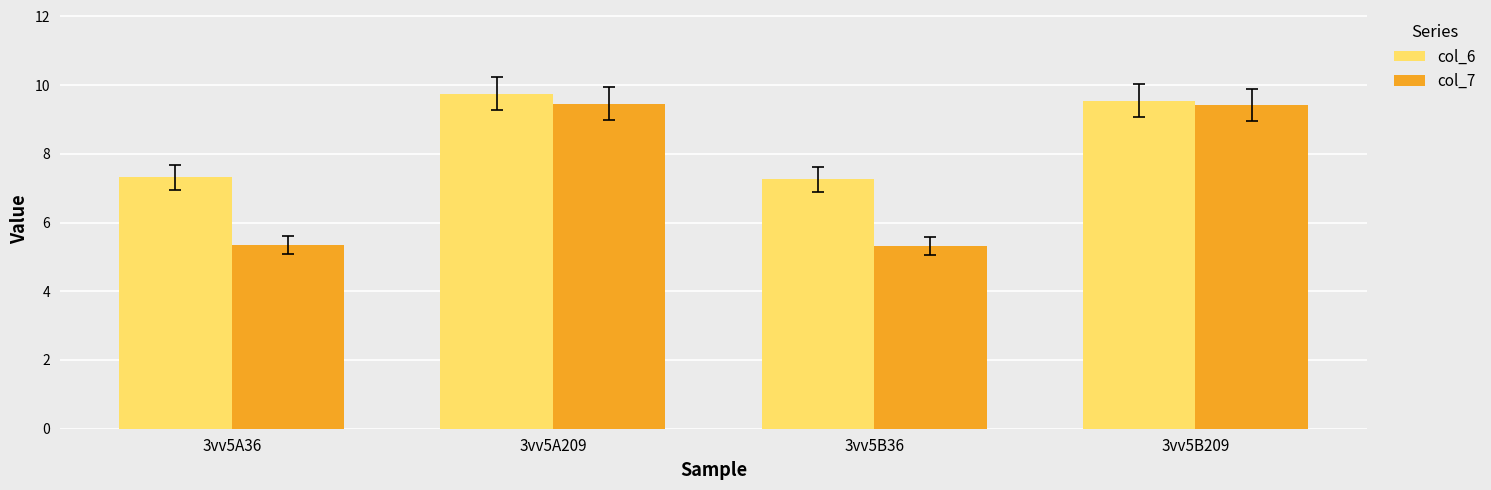

What are all the series names shown in the legend?

col_6, col_7